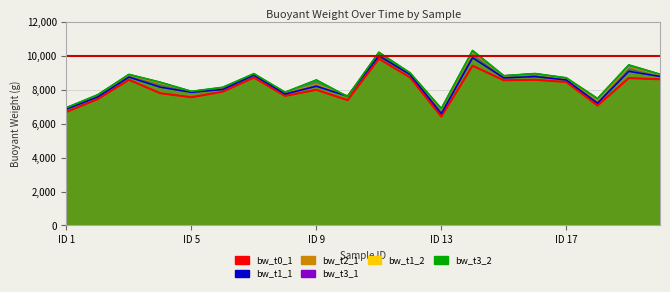

What is the difference between the maximum and second lowest values in the bw_t3_1 series?

3370.0